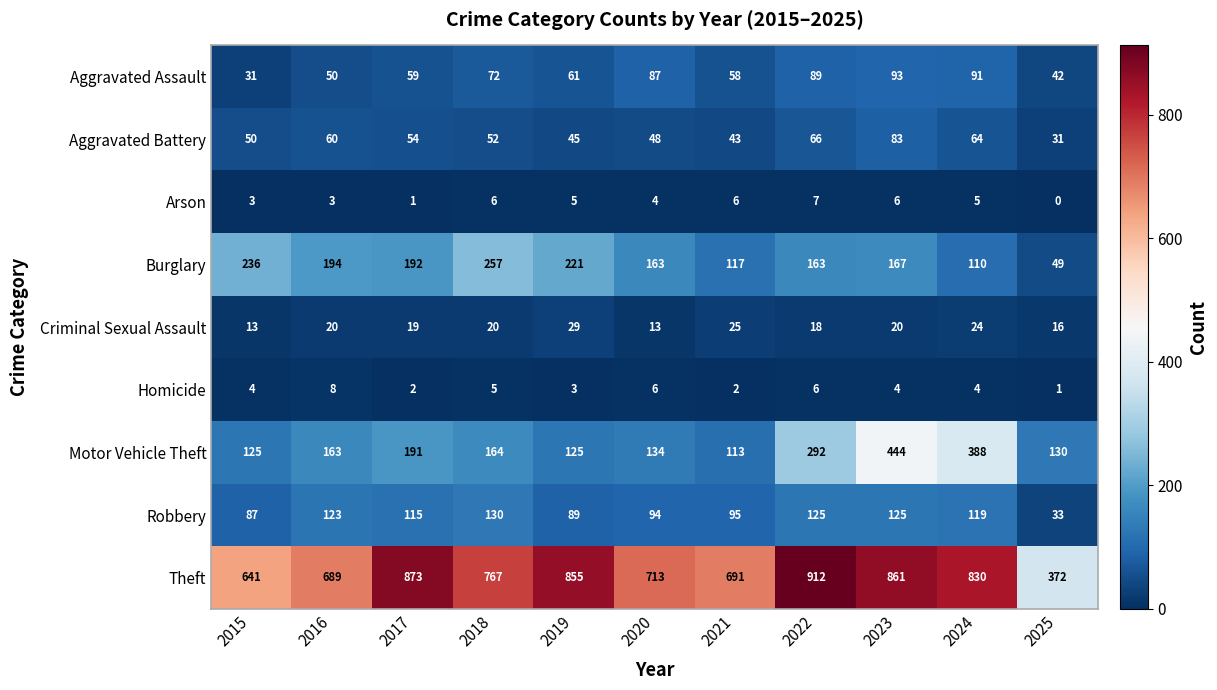

What is the maximum value shown in the chart?

912